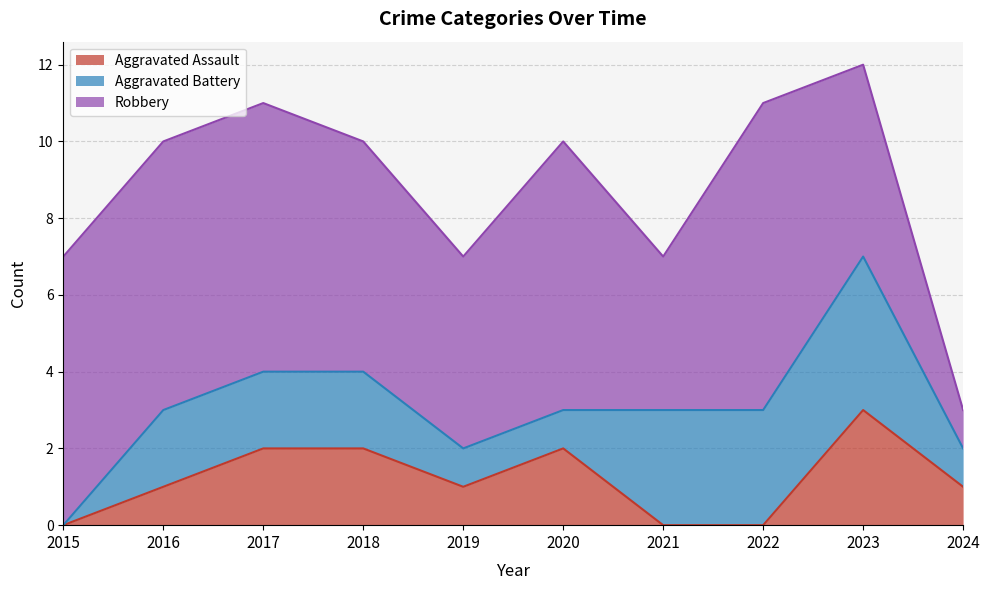

After their last crossing, which series has the higher values: Aggravated Battery or Aggravated Assault?

Aggravated Battery